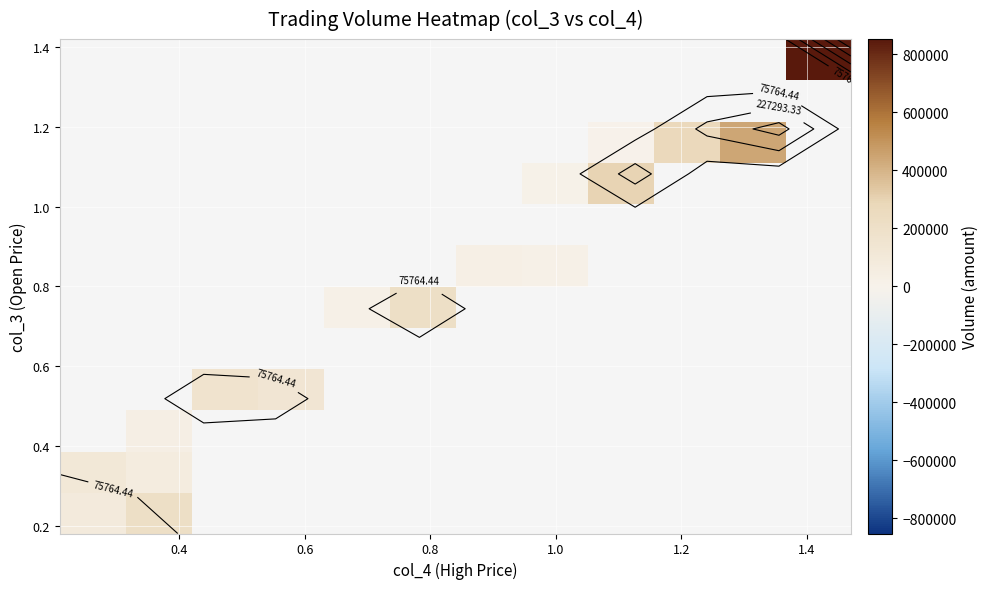

What is the minimum value shown in the chart?

3535.0